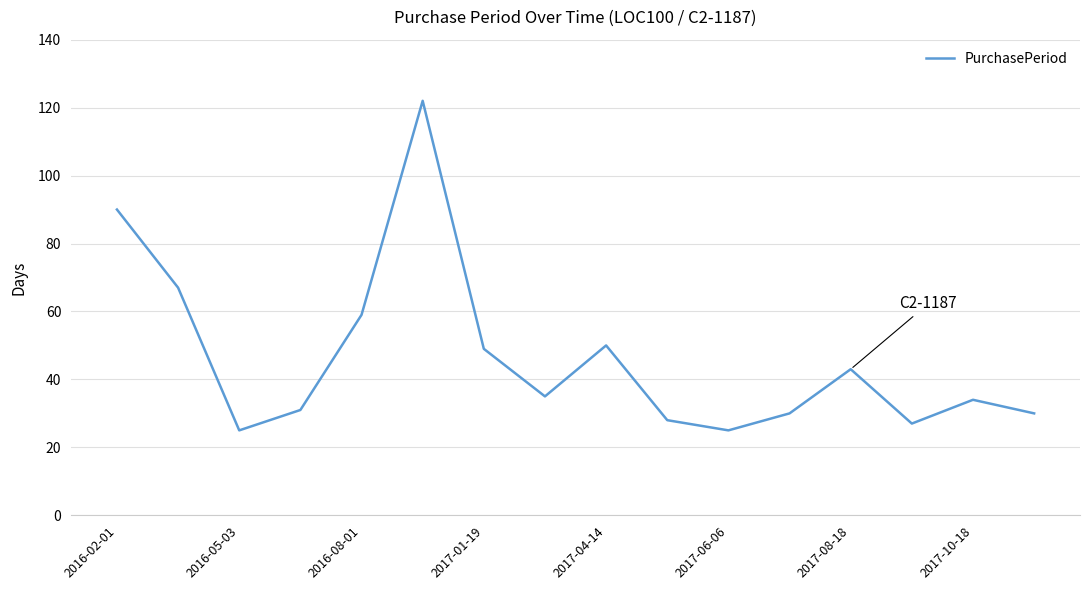

What is the greatest value displayed?

122